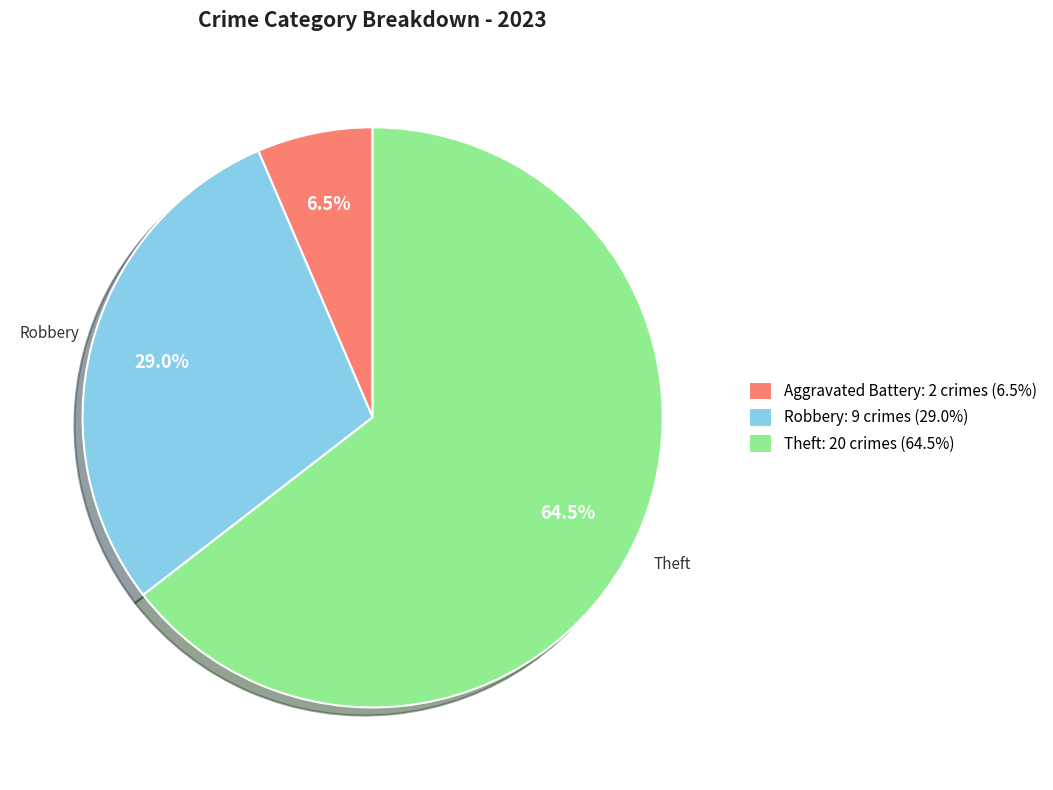

Which slice is the smallest?

Aggravated Battery: 2 crimes (6.5%)